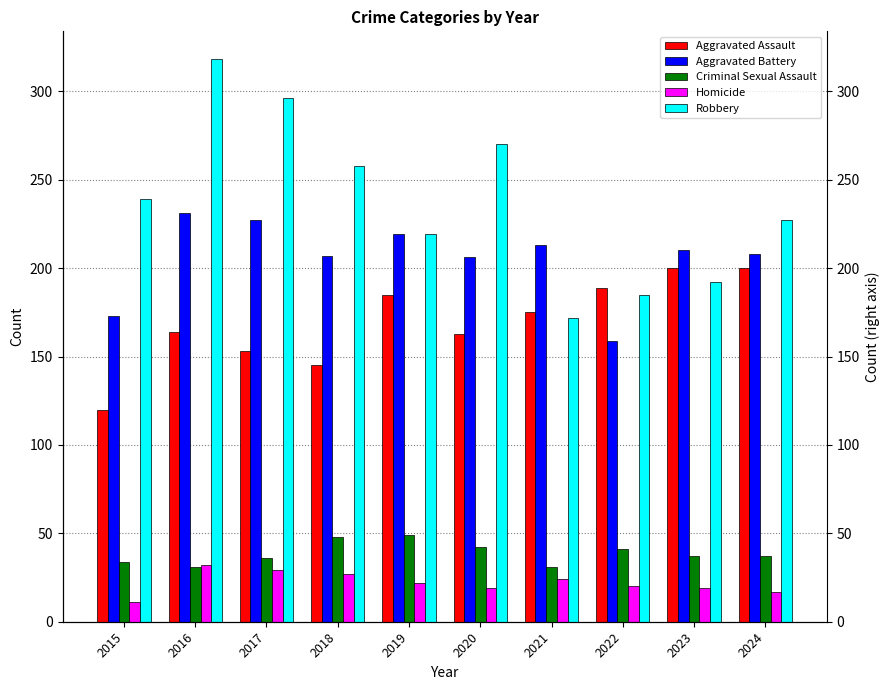

True or false: Robbery has a value of 56 at 2021.

False